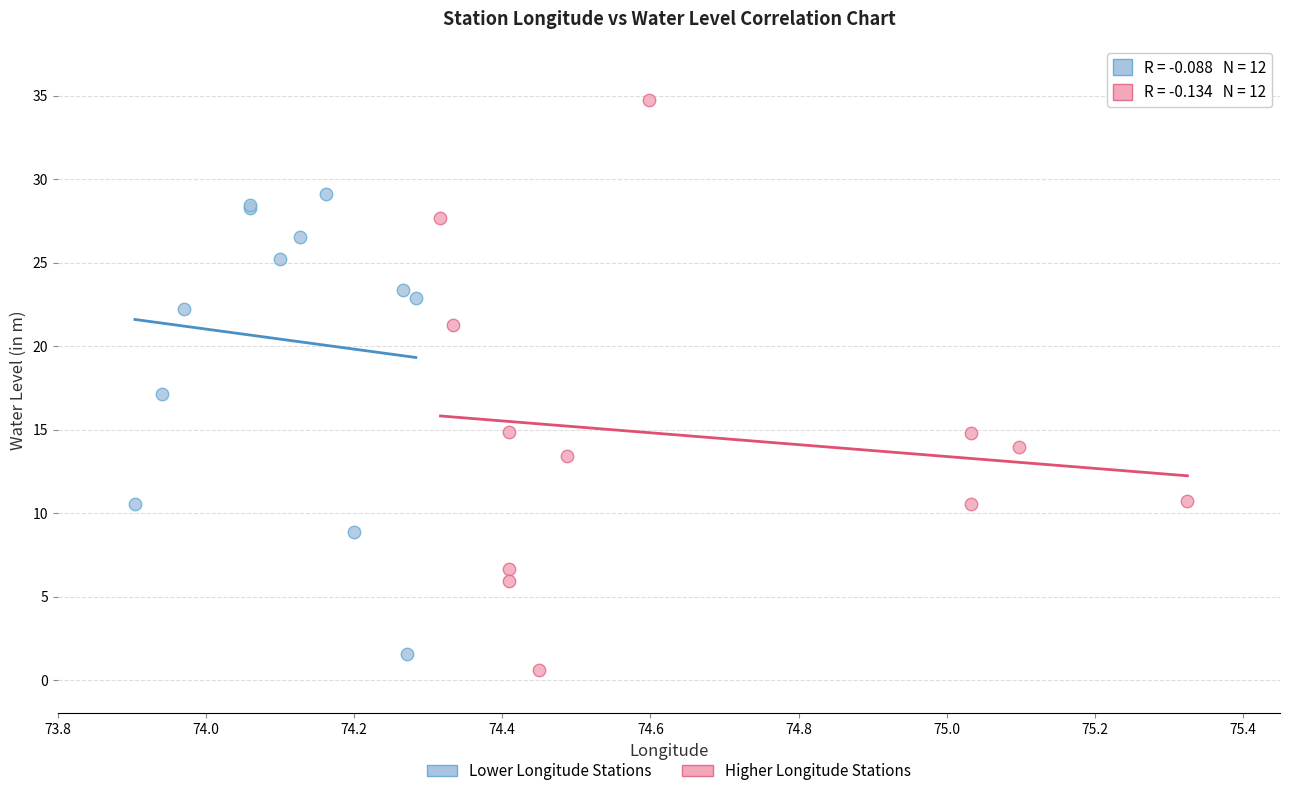

What are all the series names shown in the legend?

Lower Longitude Stations, Higher Longitude Stations